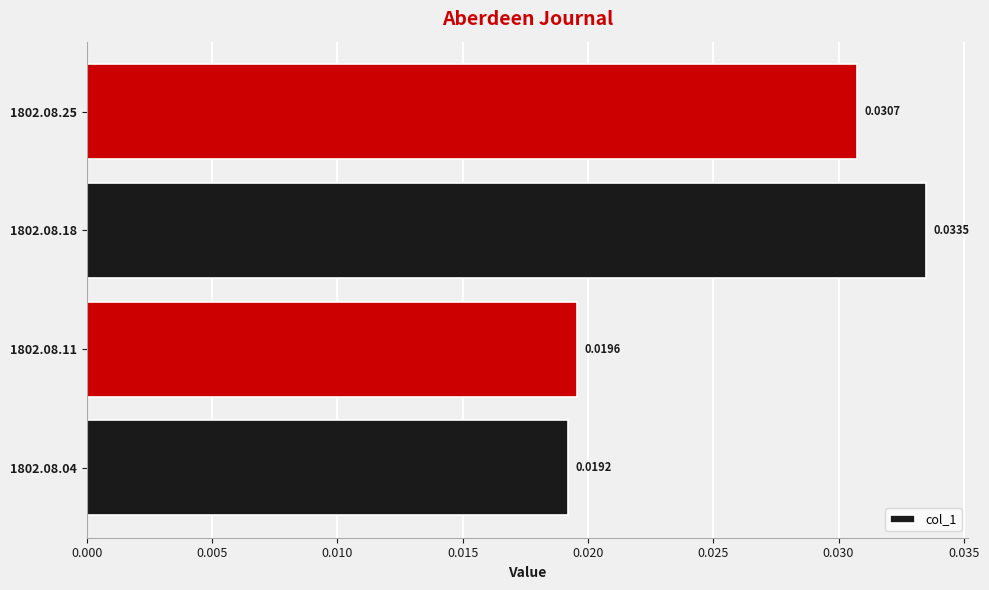

List the labels in order of value, smallest first.

1802.08.04, 1802.08.11, 1802.08.25, 1802.08.18